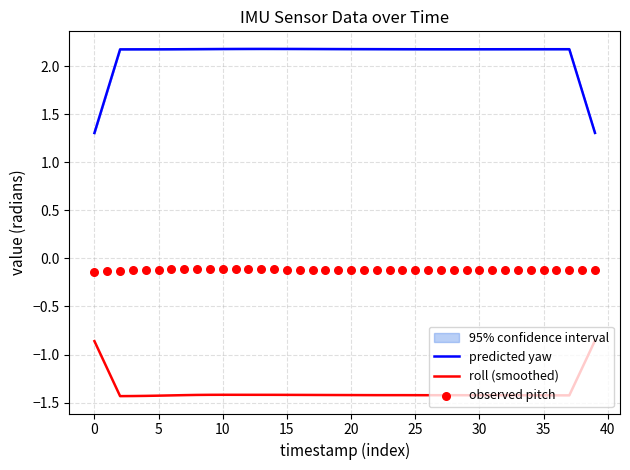

True or false: predicted yaw and roll (smoothed) intersect in this chart.

False